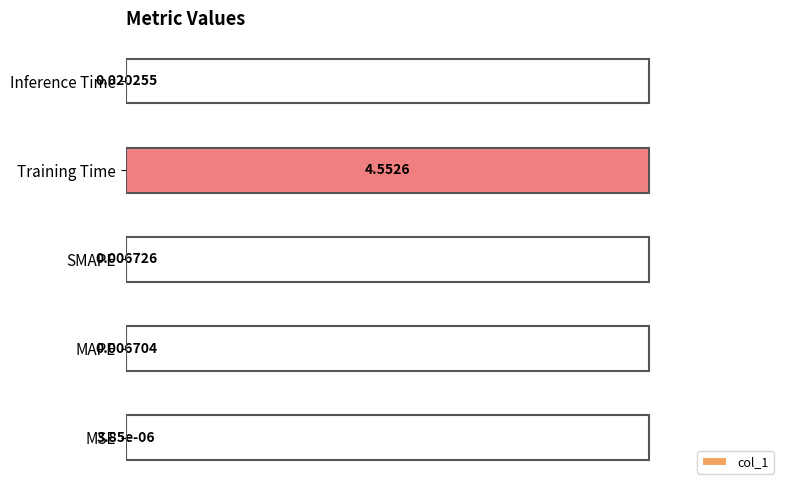

Which category has the highest value across all series?

Training Time